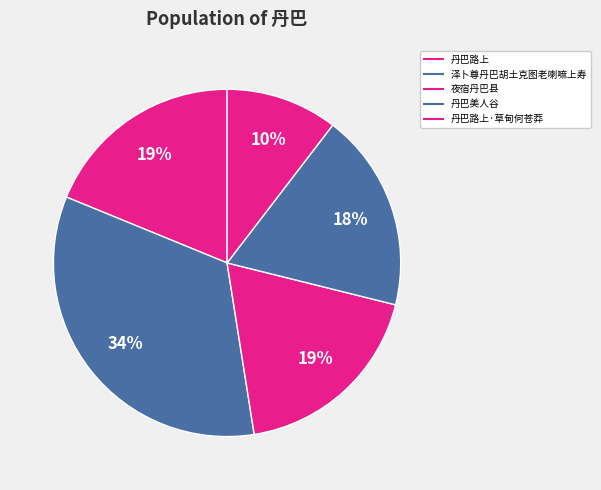

Count the number of slices in the pie.

5